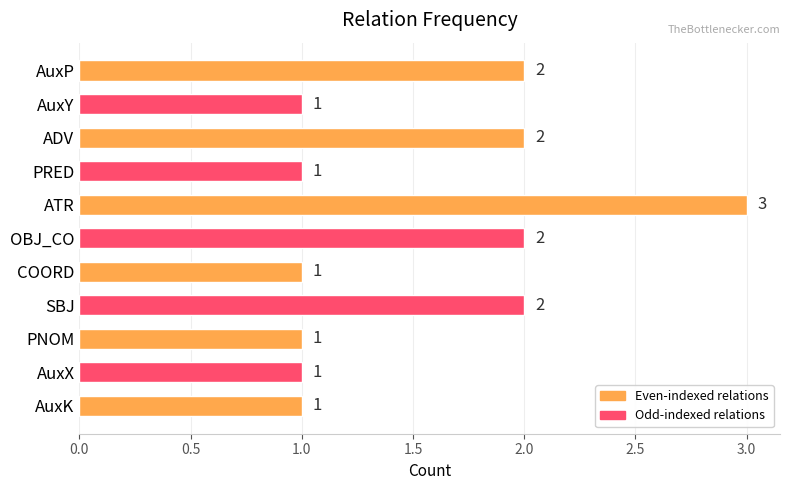

The chart shows a value of 3 at AuxP. True or false?

False